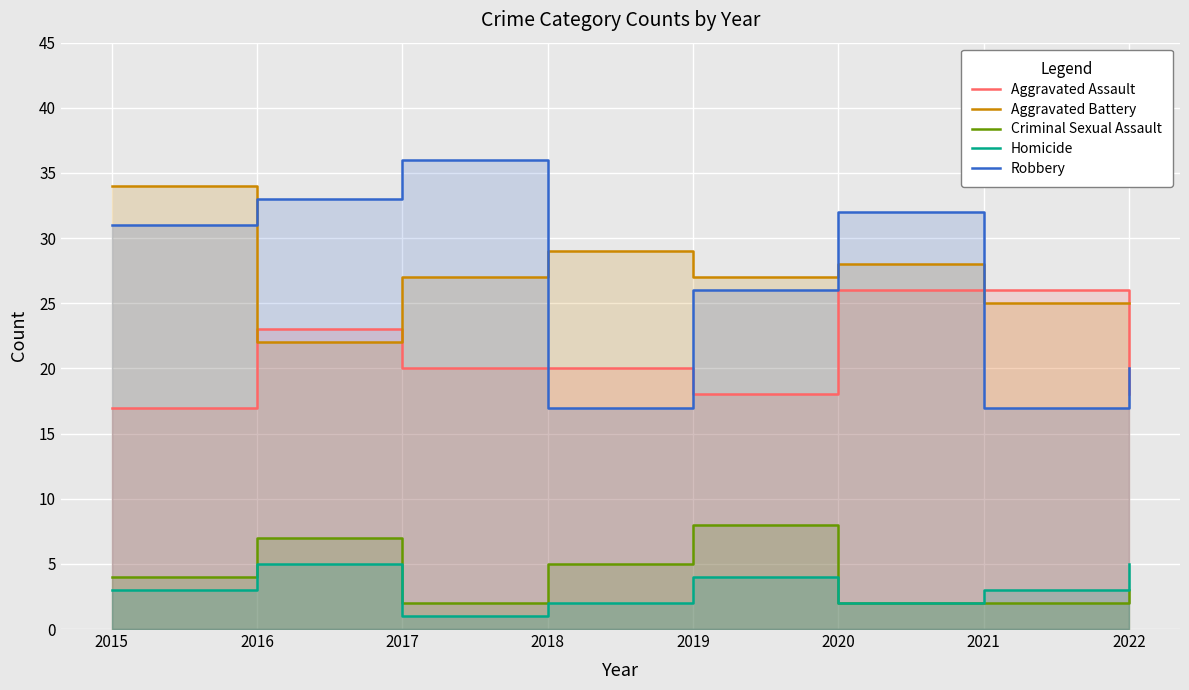

Is the value of Criminal Sexual Assault at 2017 greater than the value of Robbery at 2022?

No